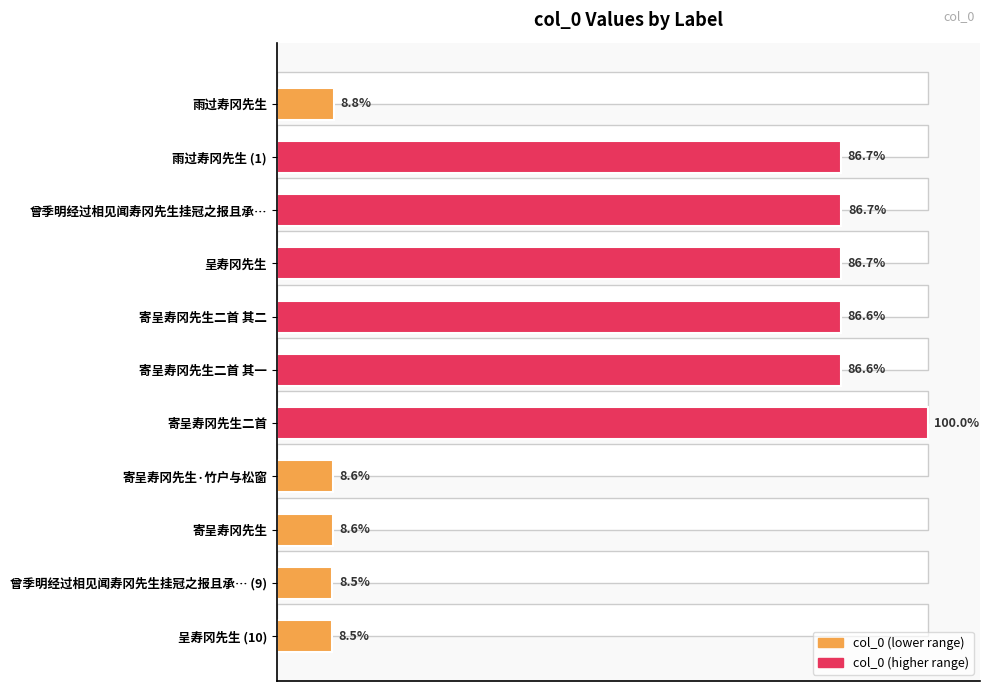

Are the bars grouped side by side (vs. stacked)?

No